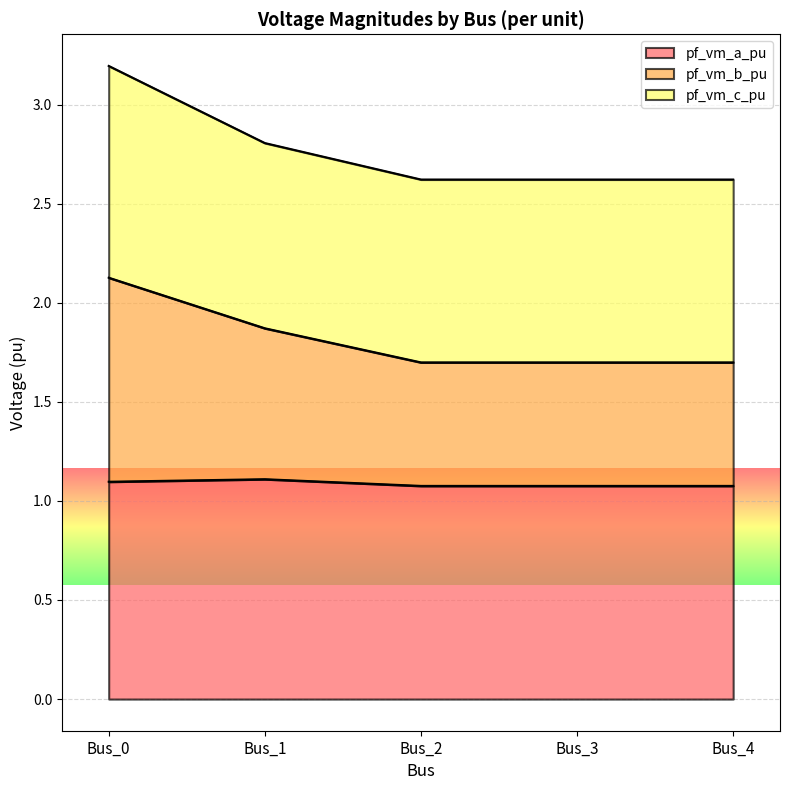

What is the minimum value for pf_vm_a_pu?

1.1